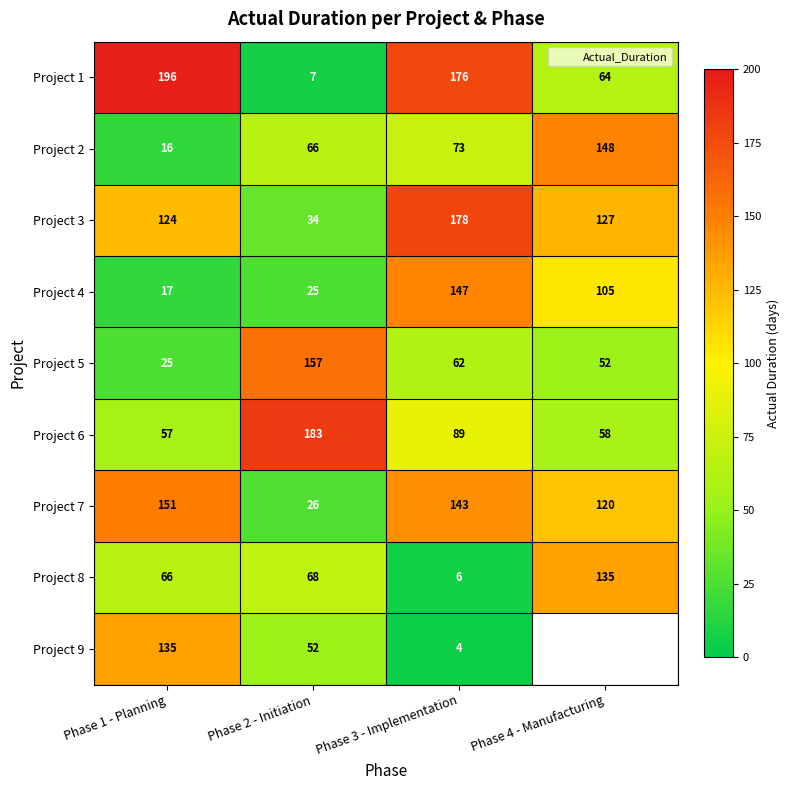

List the labels in order of Project 1 value, largest first.

Phase 1 - Planning, Phase 3 - Implementation, Phase 4 - Manufacturing, Phase 2 - Initiation